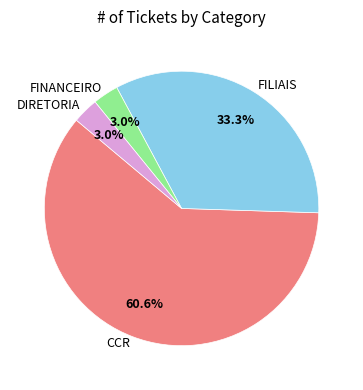

What portion of the pie excludes FINANCEIRO?

97.0%